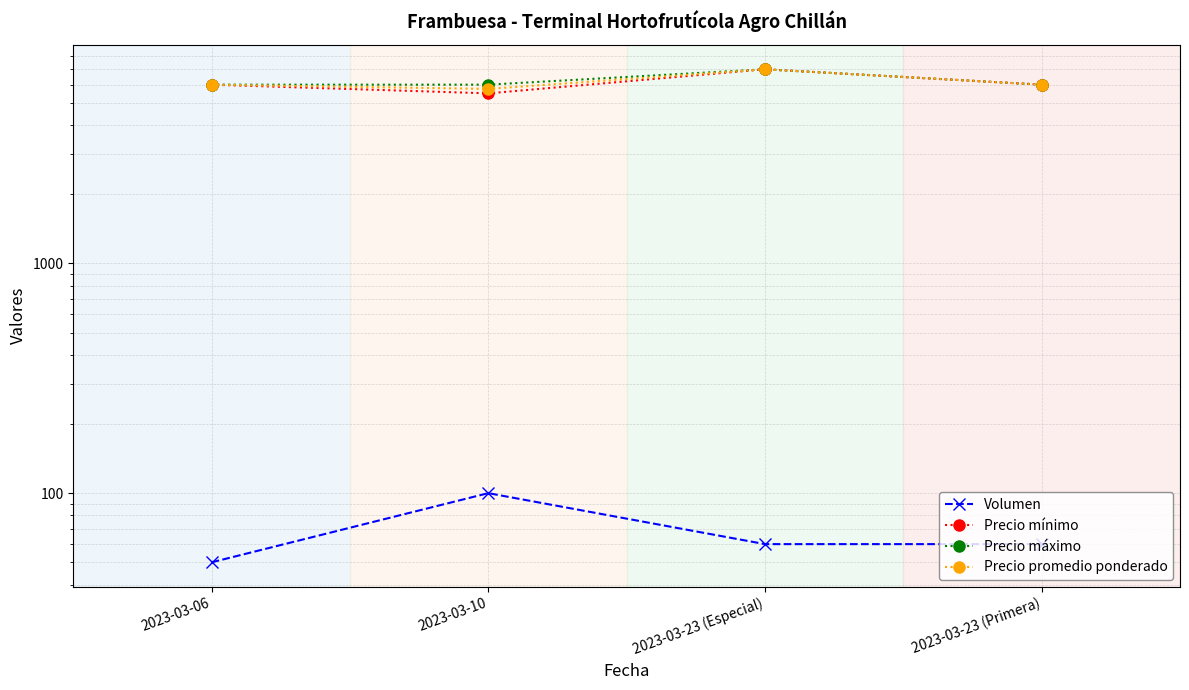

Does the chart have visible grid lines?

Yes